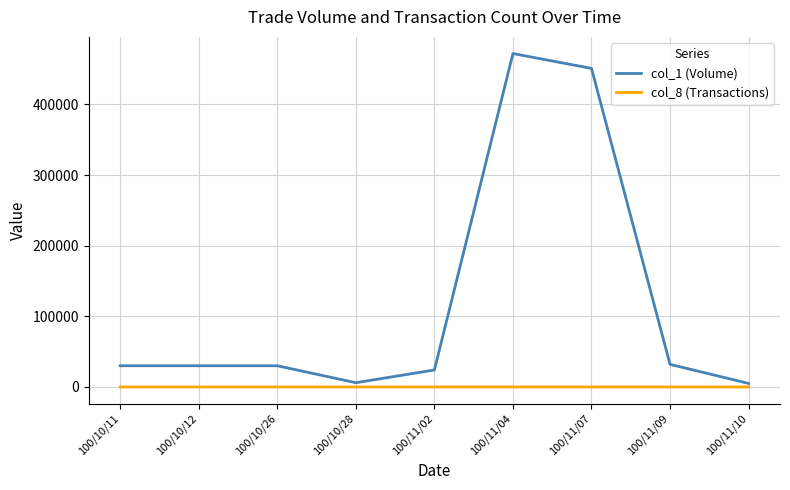

In col_1 (Volume), how many points are lower than both neighbors (excluding endpoints)?

1